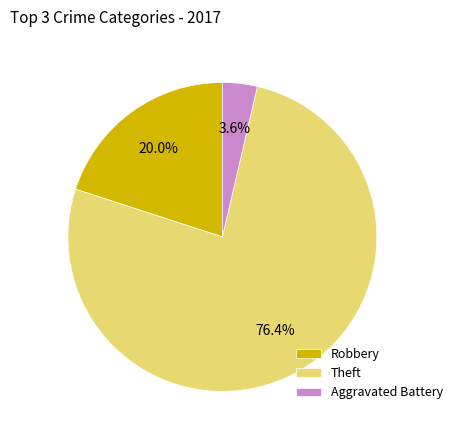

Which has a higher value, Theft or Aggravated Battery?

Theft